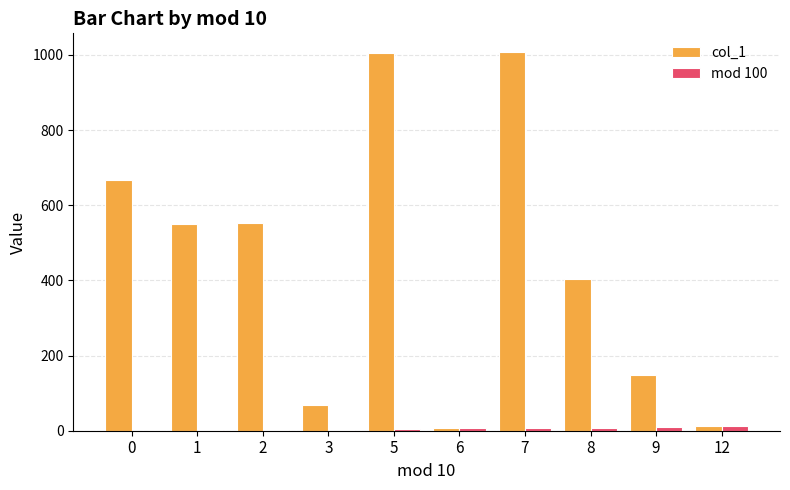

Is the value of col_1 at 9 greater than the value of mod 100 at 5?

Yes